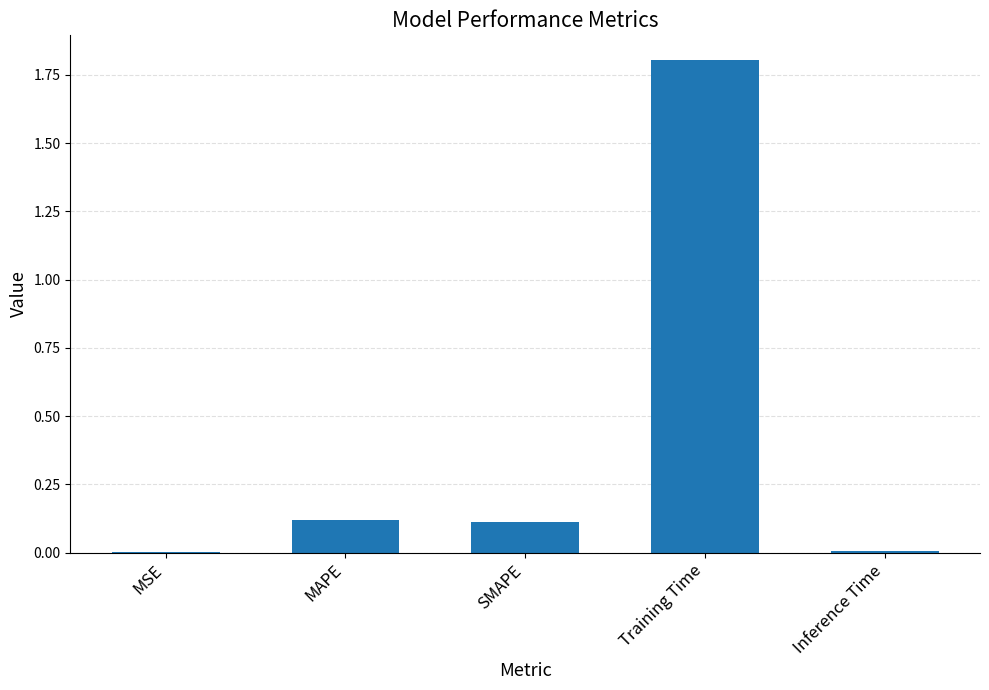

What is the sum of all values?

2.0